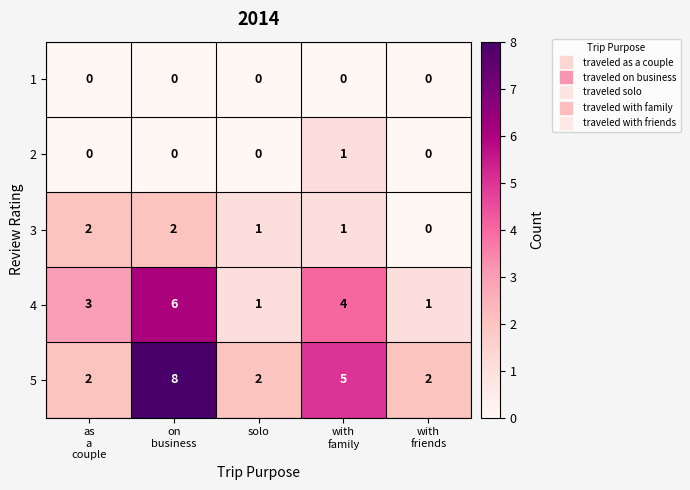

Which series has the largest total across all categories?

5